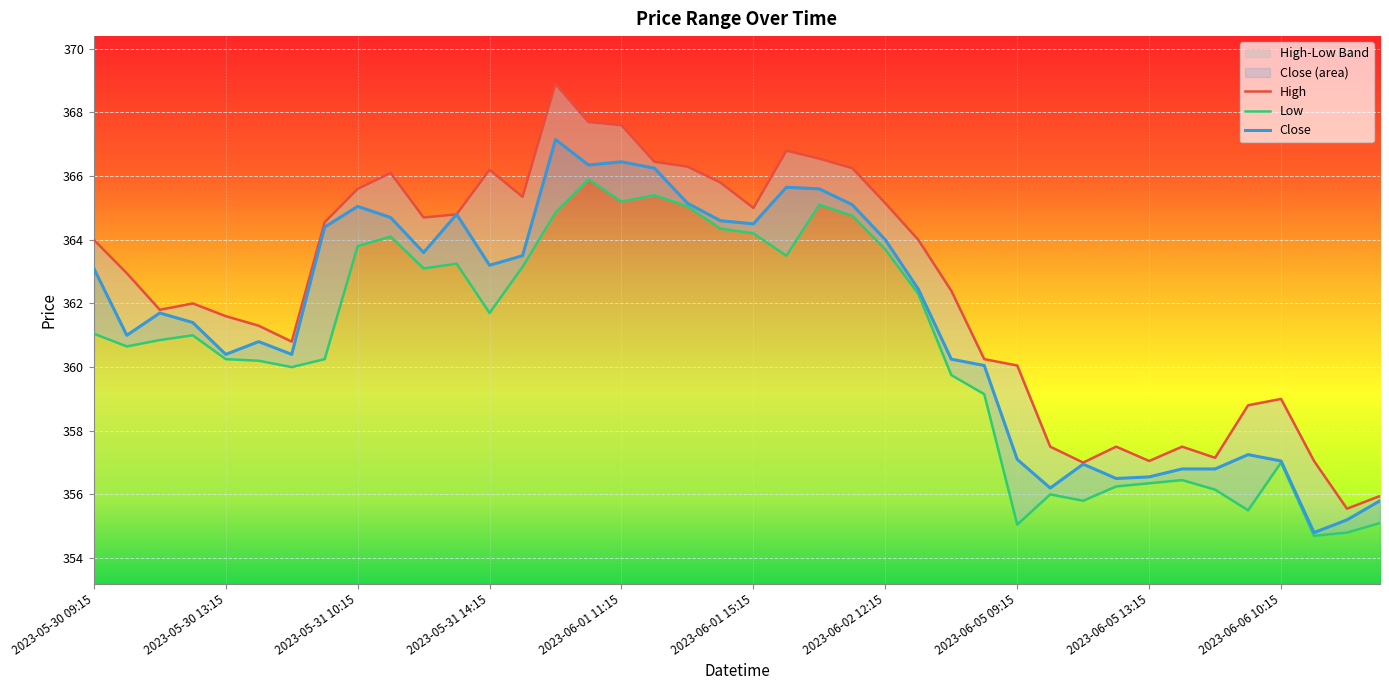

Is the value of Low at 2023-06-06 09:15 greater than the value of High at 2023-05-31 11:15?

No